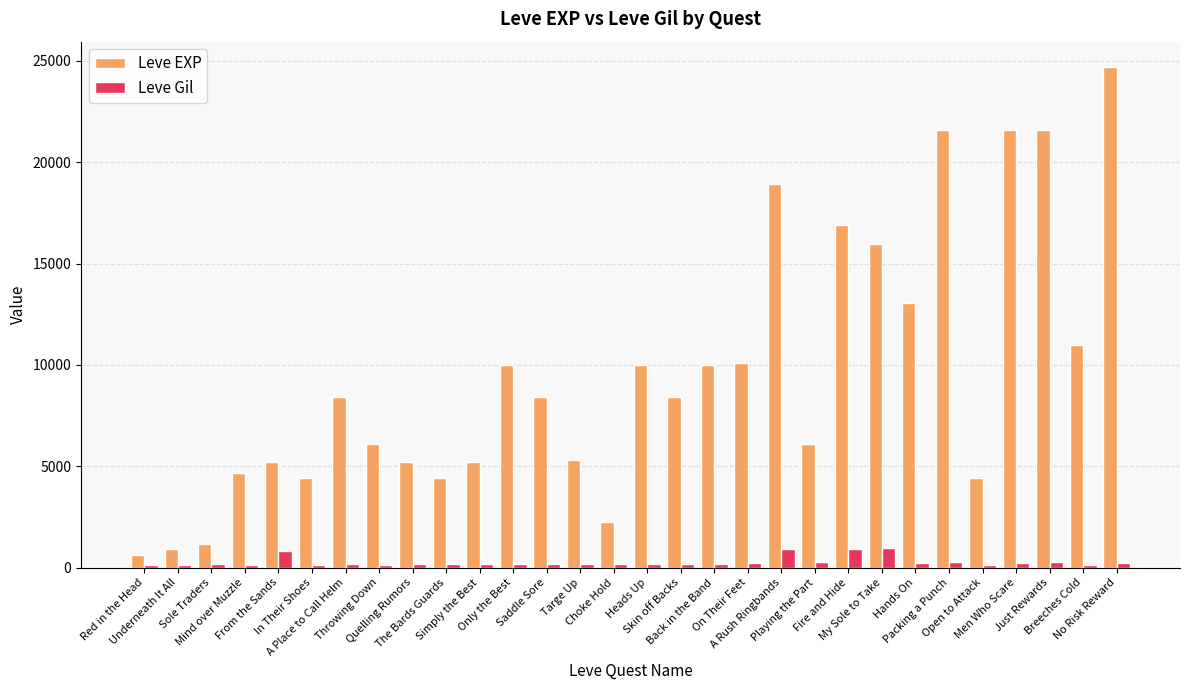

What is the label of the 2nd bar from the left?

Underneath It All